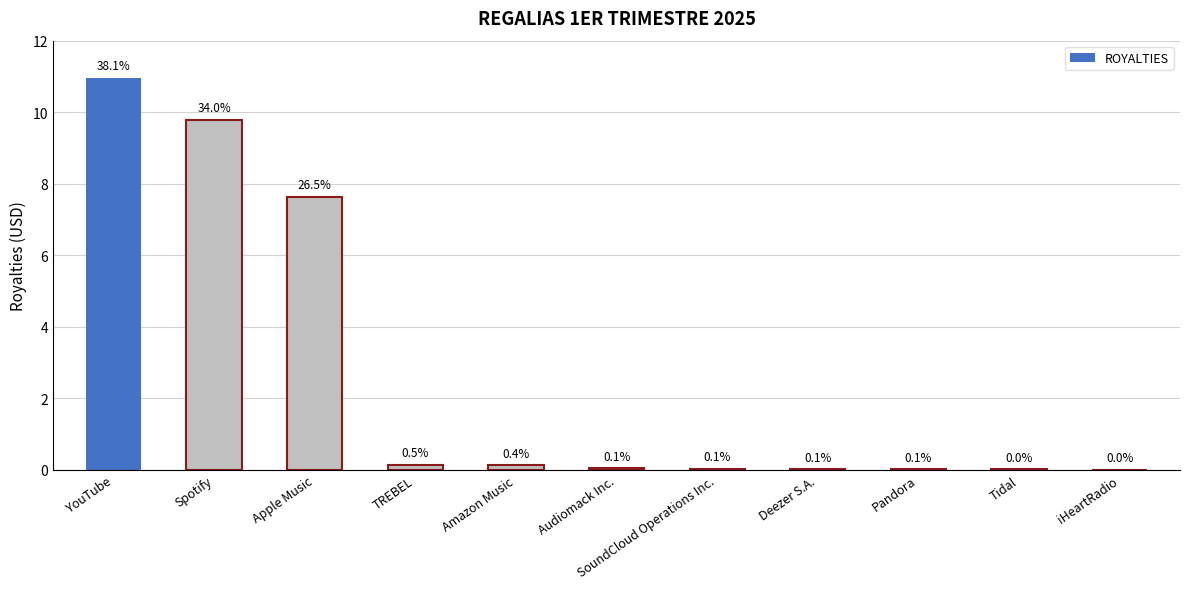

How many series are shown in this chart?

1